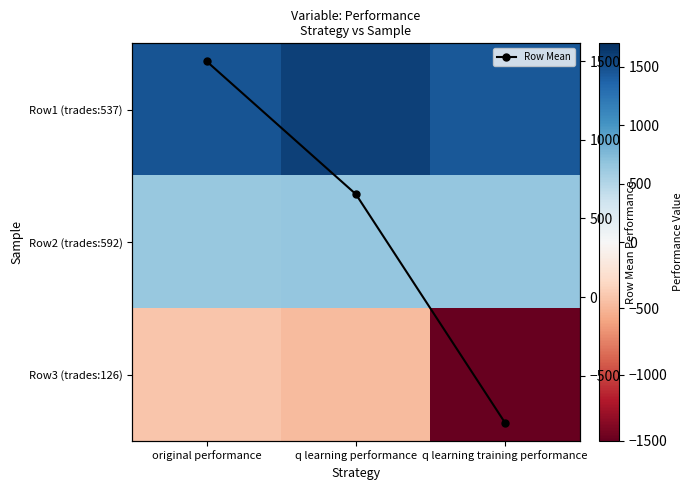

What is the maximum value for Row Mean?

1497.6